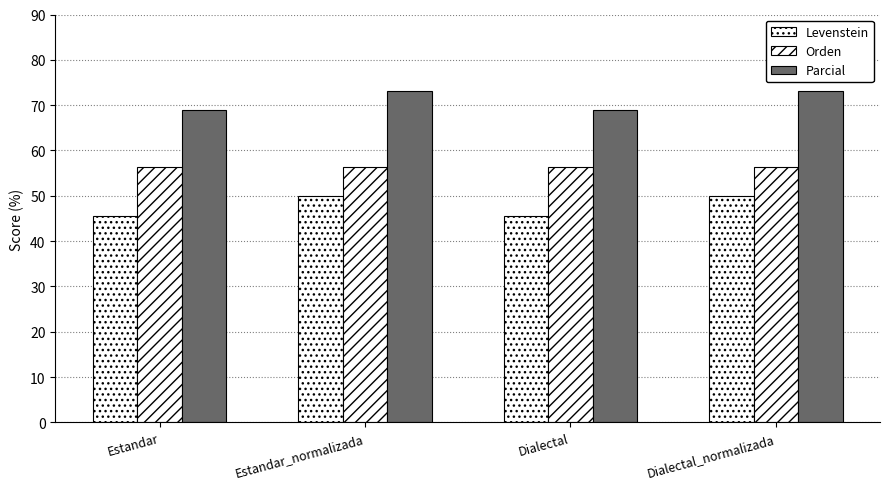

What is the difference between the second highest and minimum values in the Parcial series?

4.1